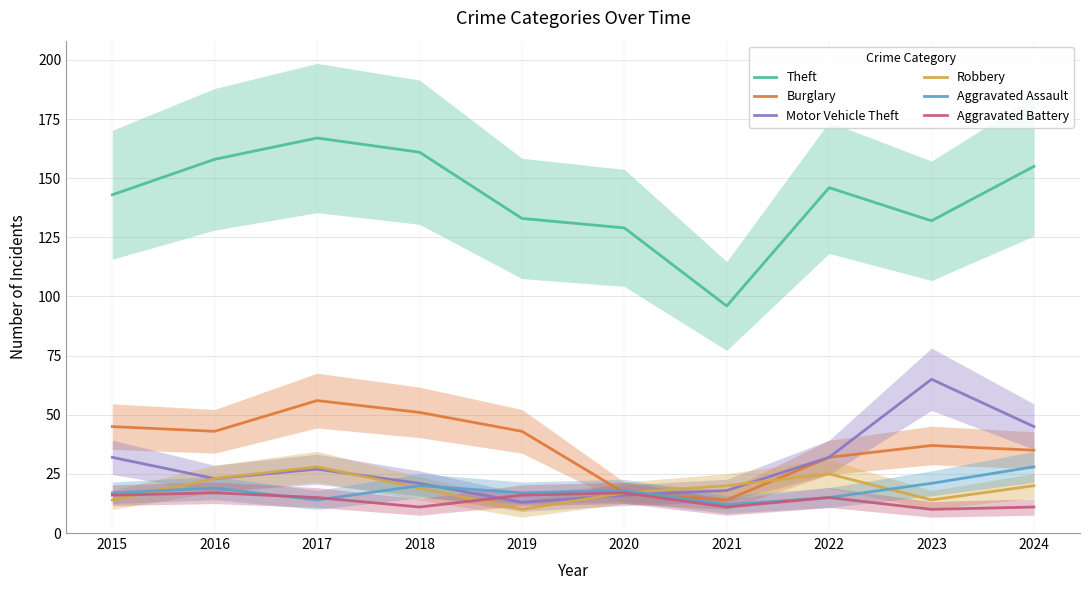

Which series has the largest range (max minus min)?

Theft